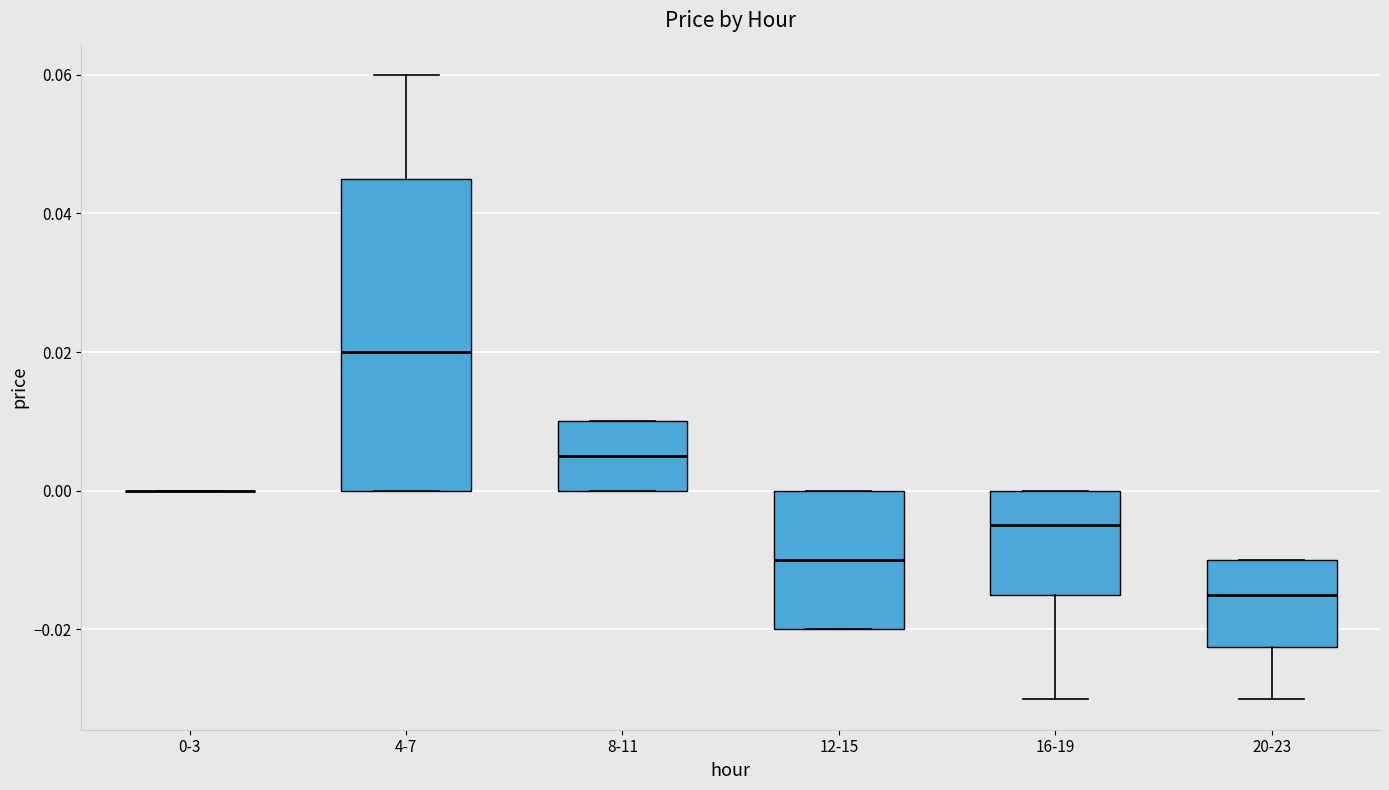

Comparing the boxes themselves (not the whiskers), which one is the tallest?

4-7